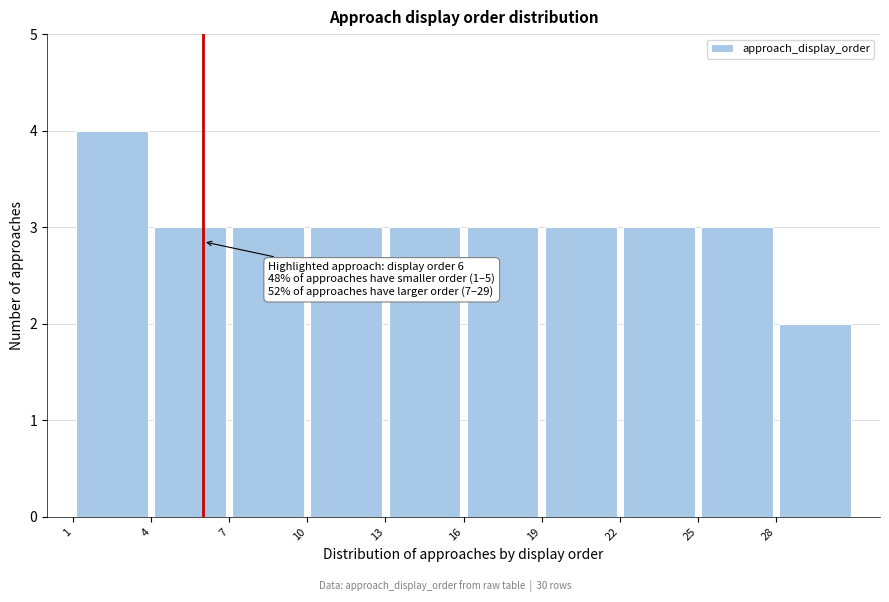

Which range on the x-axis has the tallest bar?

1 to 4